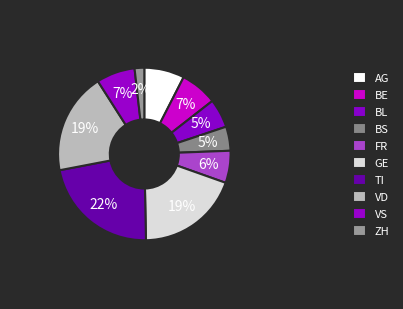

To the nearest percent, what is the combined percentage of ZH and TI?

24%